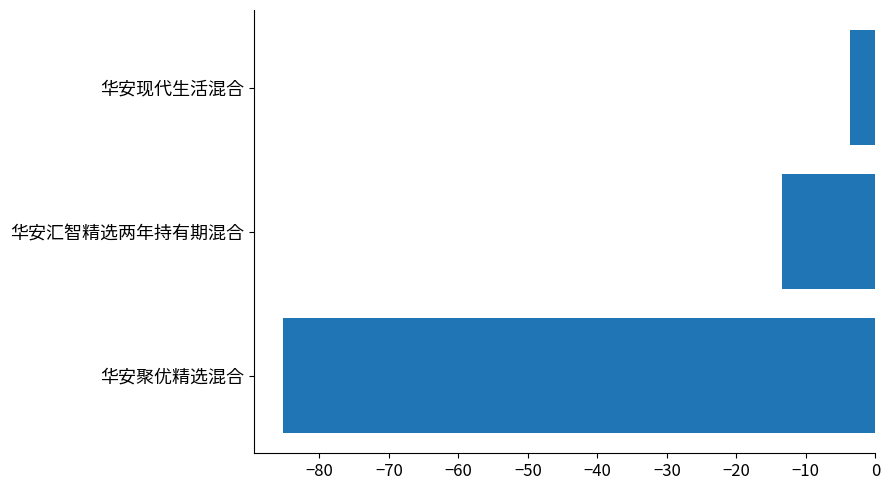

Count the number of values greater than -13.

1